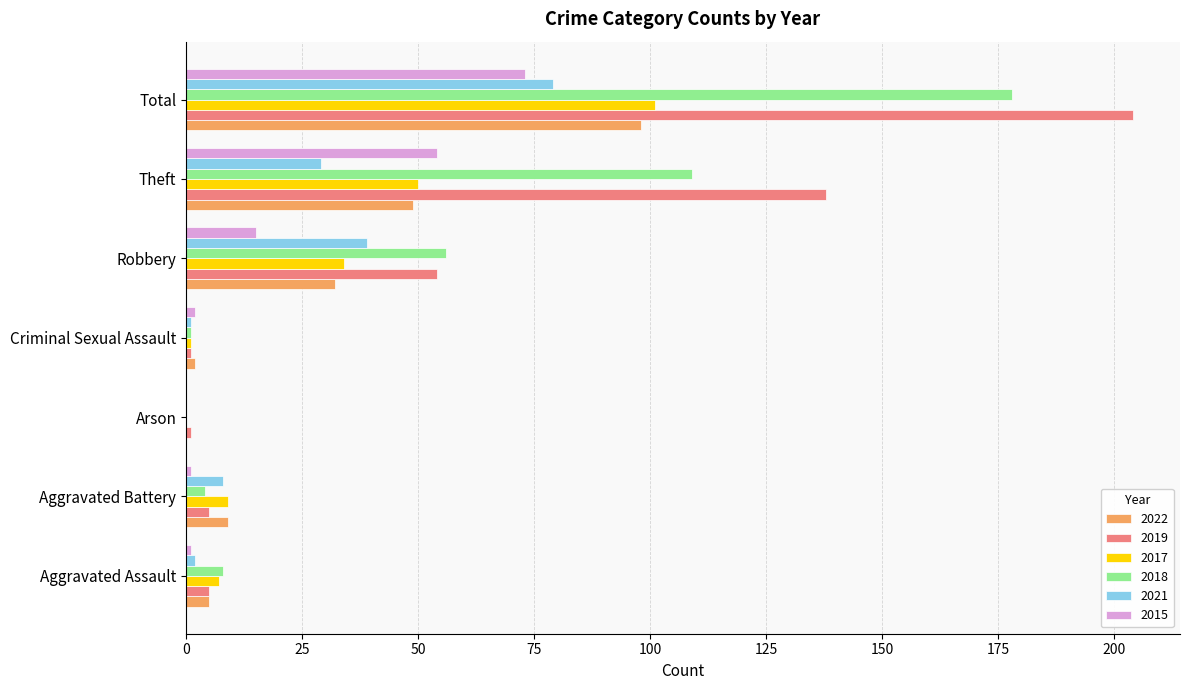

Which label corresponds to the largest value in the chart?

Total